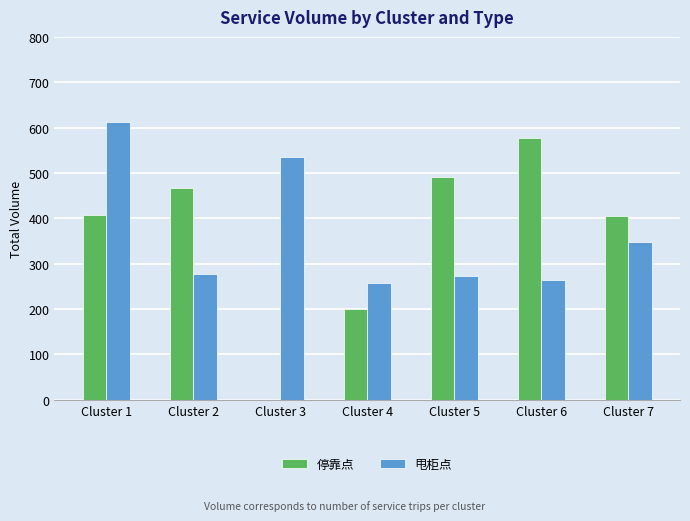

How many data points does each series have?

7